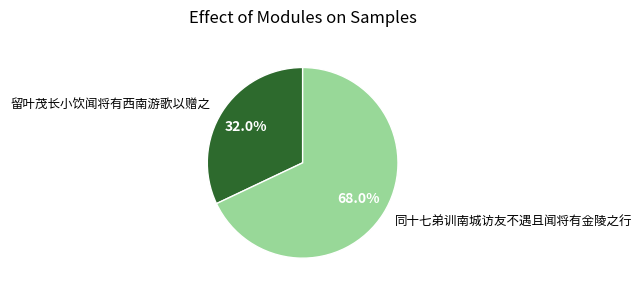

Count the number of slices in the pie.

2